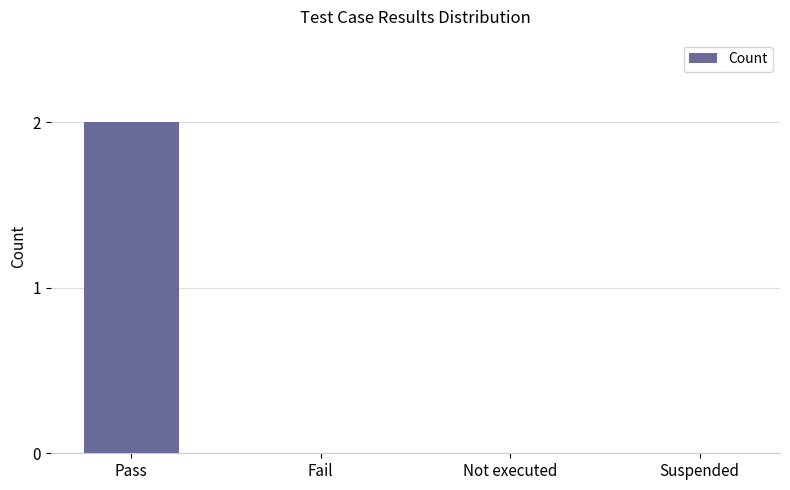

Which category has the highest value across all series?

Pass